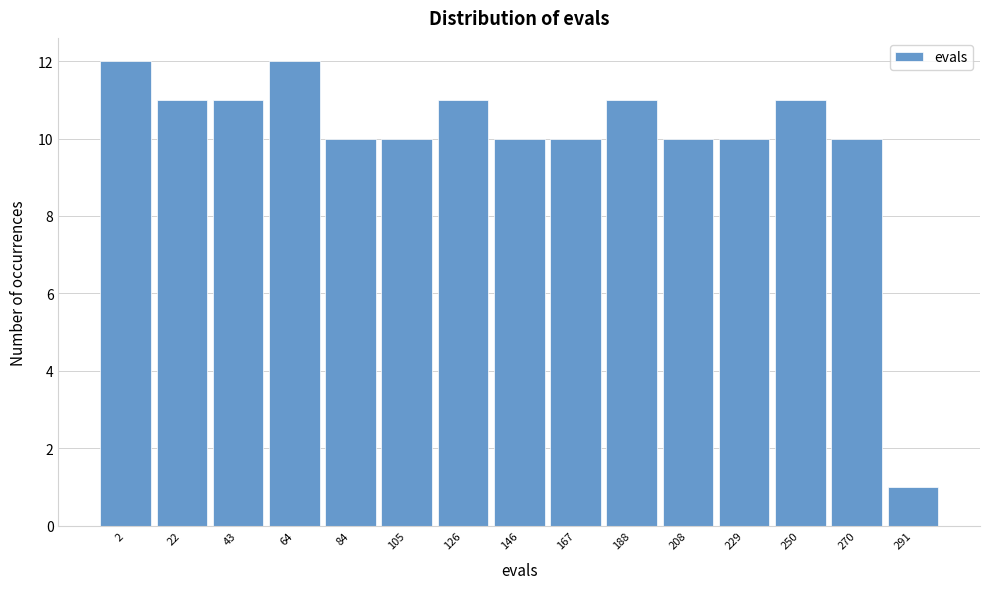

Reading left to right, extract all data points from this chart.

2=12	22=11	43=11	64=12	84=10	105=10	126=11	146=10	167=10	188=11	208=10	229=10	250=11	270=10	291=1